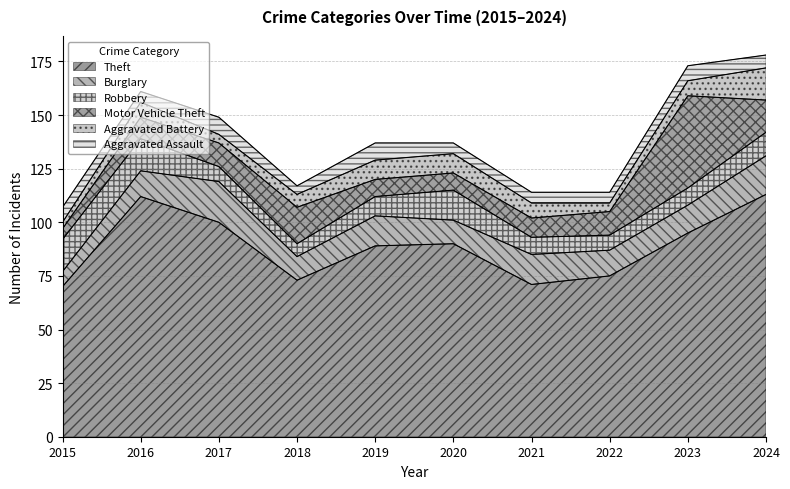

Does the chart display data point markers on the line(s)?

No